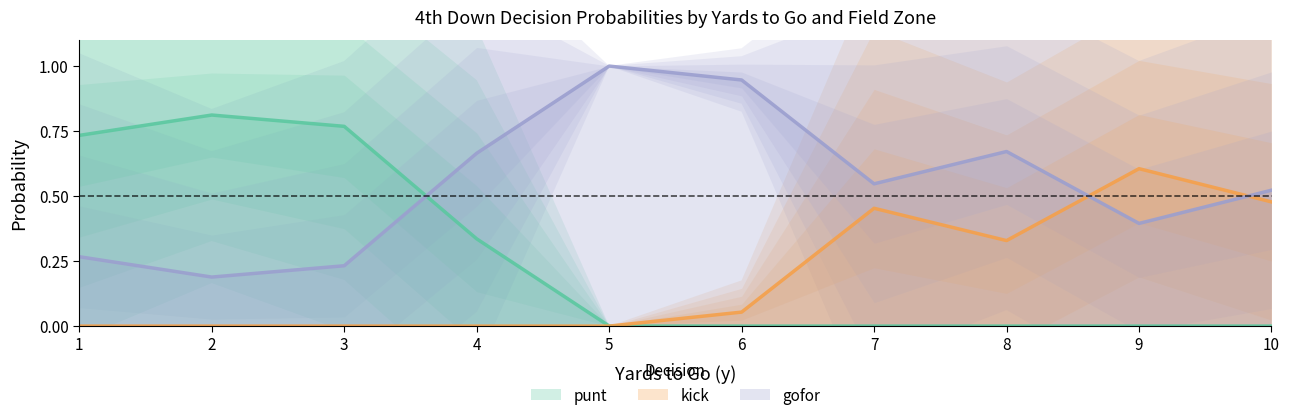

At which label does gofor reach its peak?

5